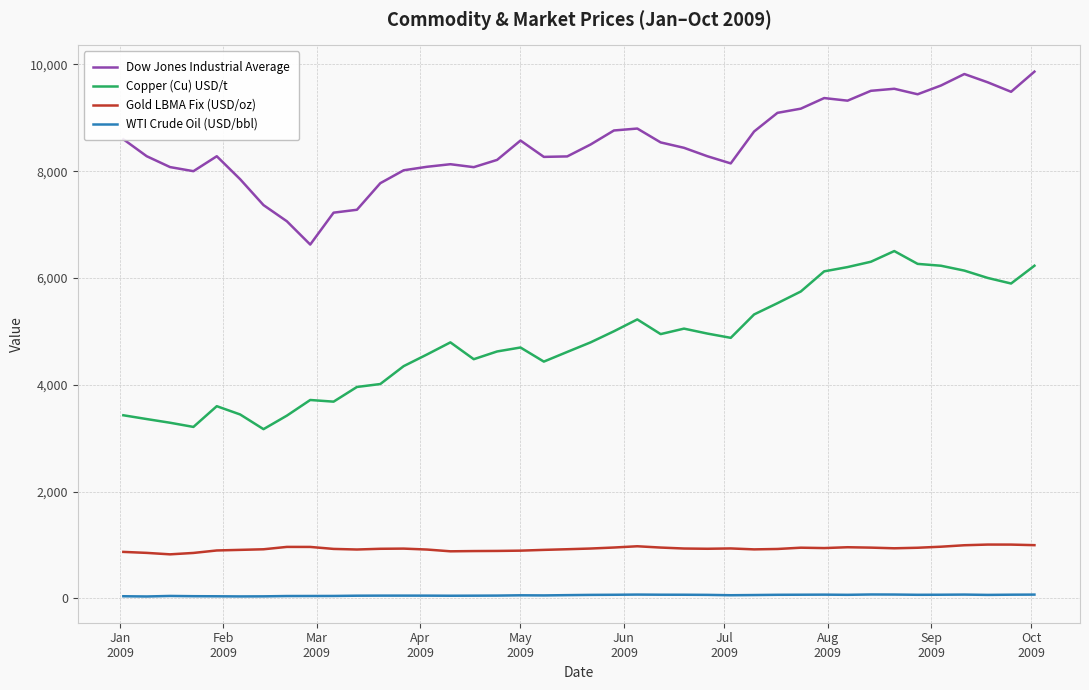

True or false: WTI Crude Oil (USD/bbl) and Gold LBMA Fix (USD/oz) cross at least once.

False